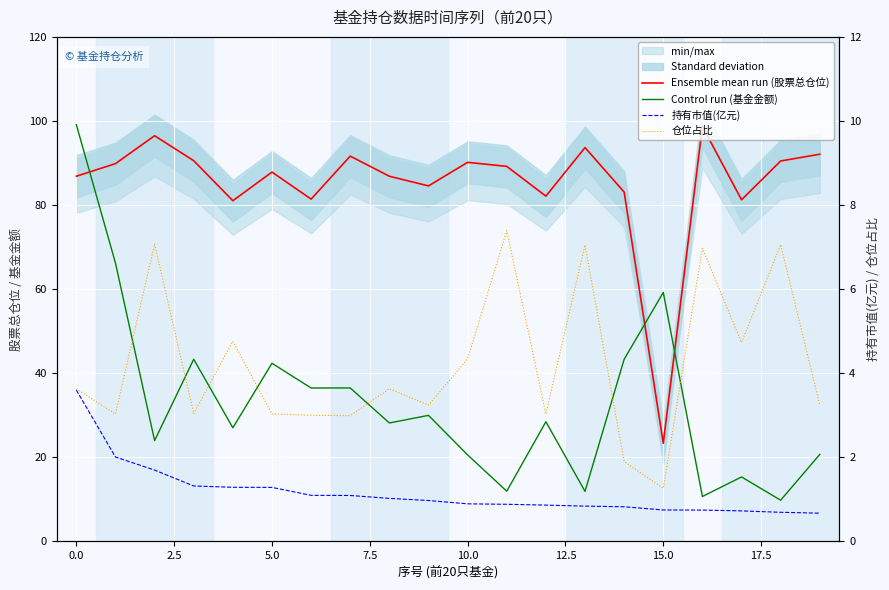

The 仓位占比 series shows 7.5 at 10. True or false?

False